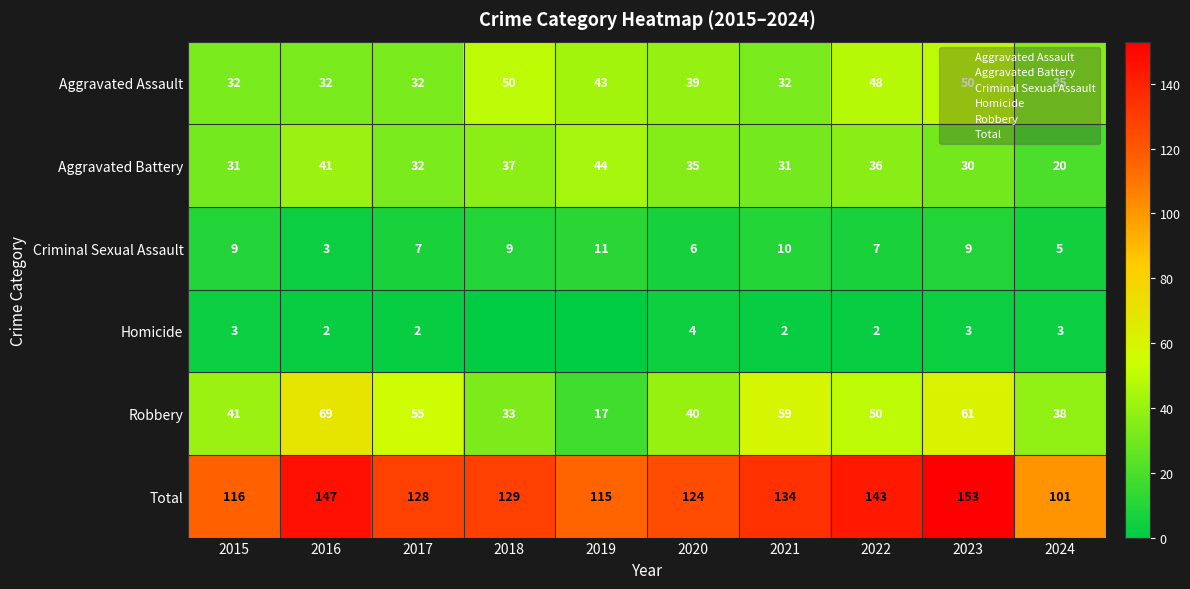

Count the Homicide values in the range 2 to 3.

7